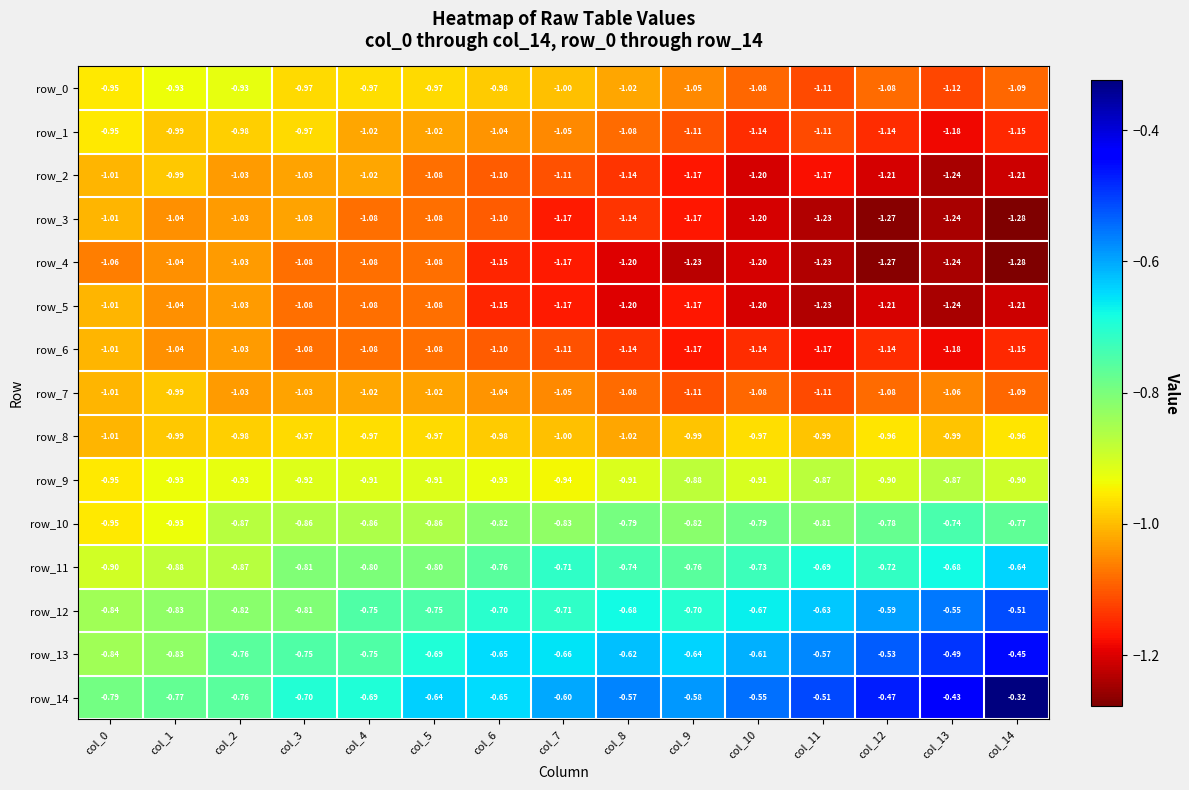

How many categories are shown in the chart?

15